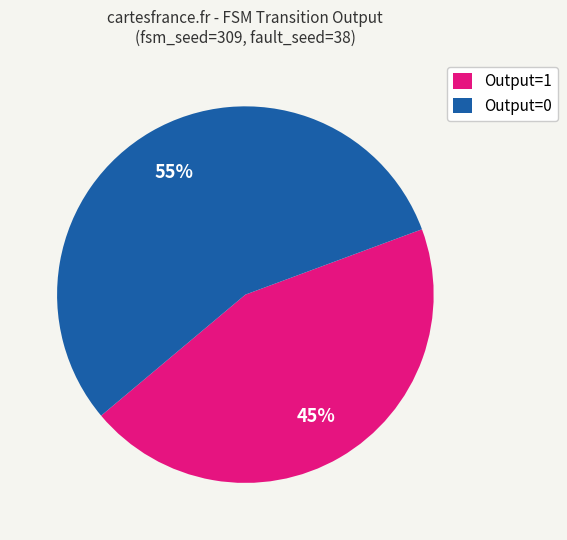

How many segments does this pie chart have?

2